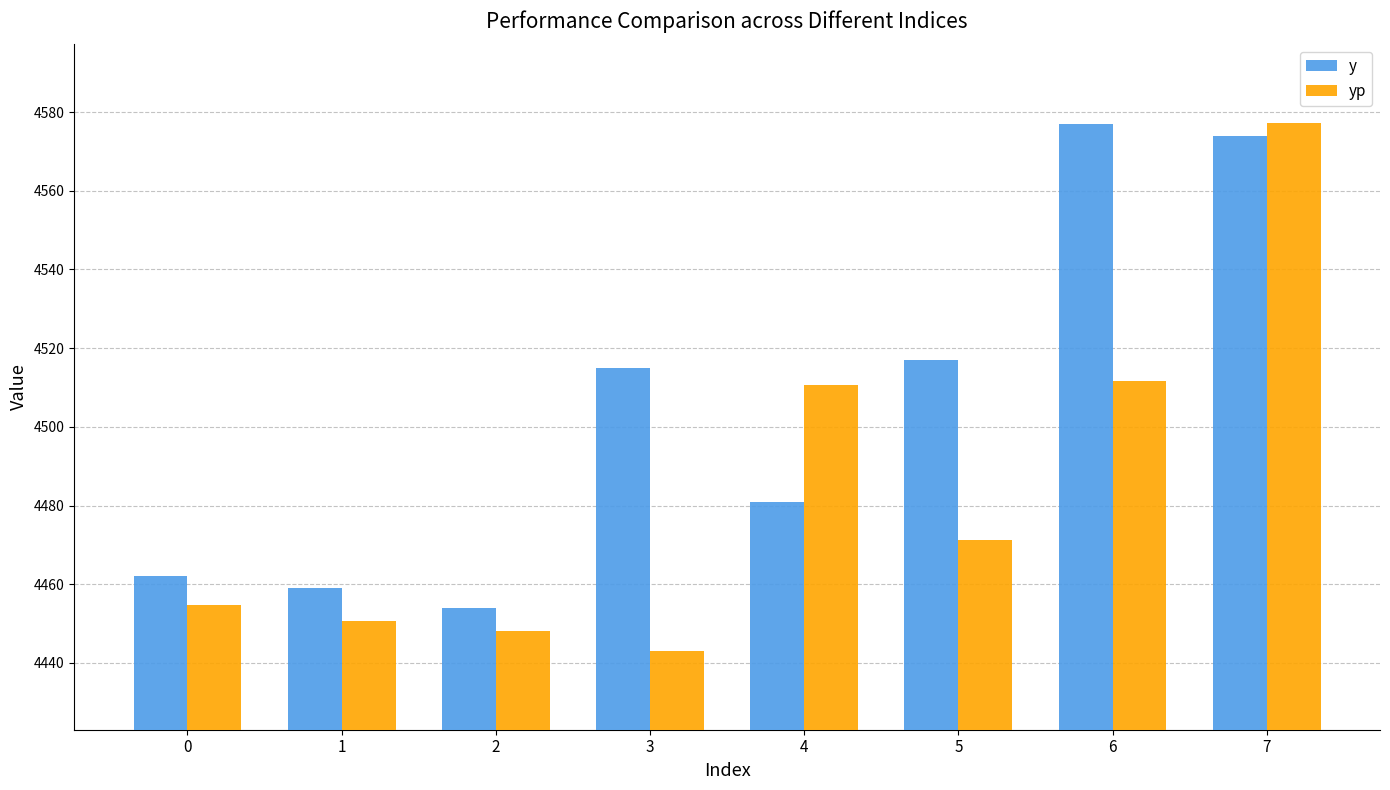

Which series has the largest range (max minus min)?

yp